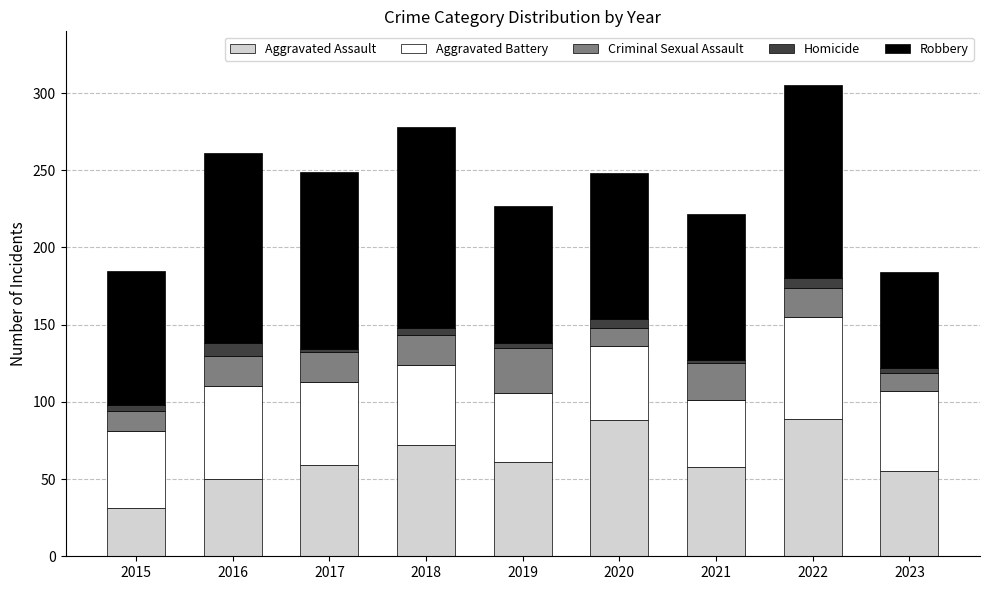

What are all the series names shown in the legend?

Aggravated Assault, Aggravated Battery, Criminal Sexual Assault, Homicide, Robbery